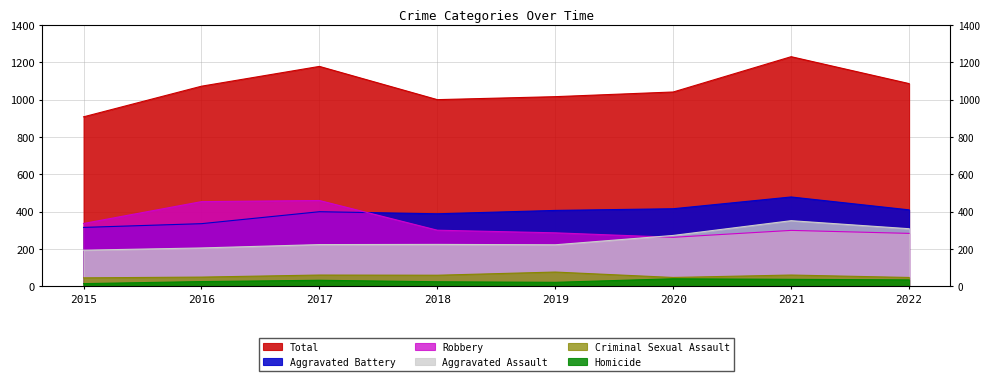

Which category has the lowest value across all series?

2015